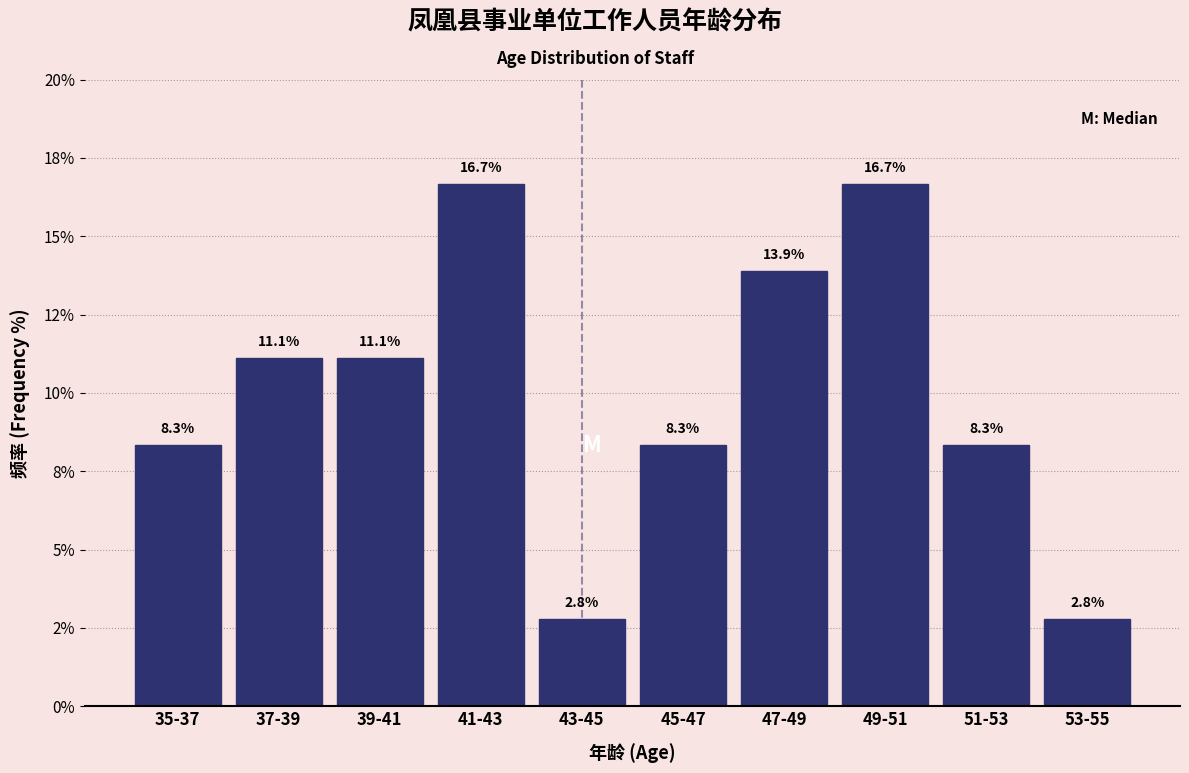

Does the chart contain any negative values?

No